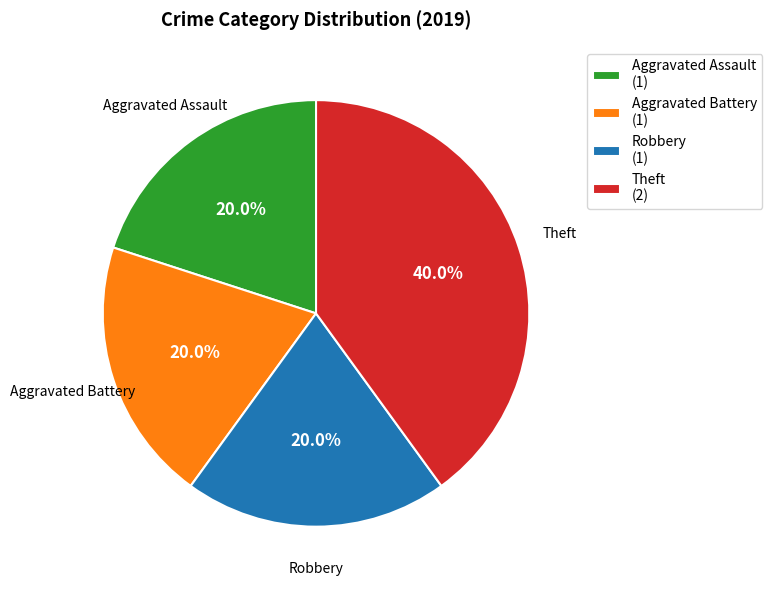

Which has a higher value, Robbery or Theft?

Theft